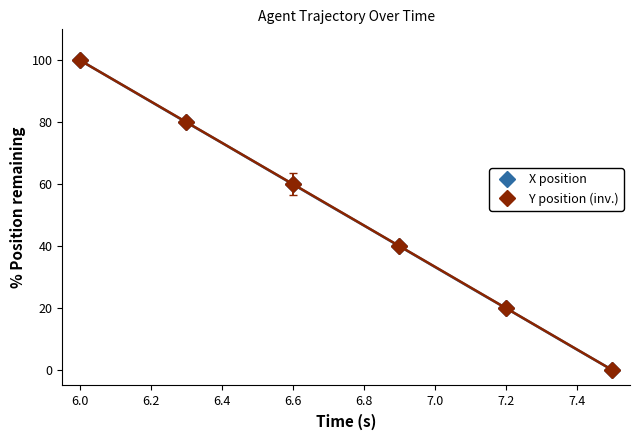

What is the difference between the maximum and minimum values in the X position series?

100.0